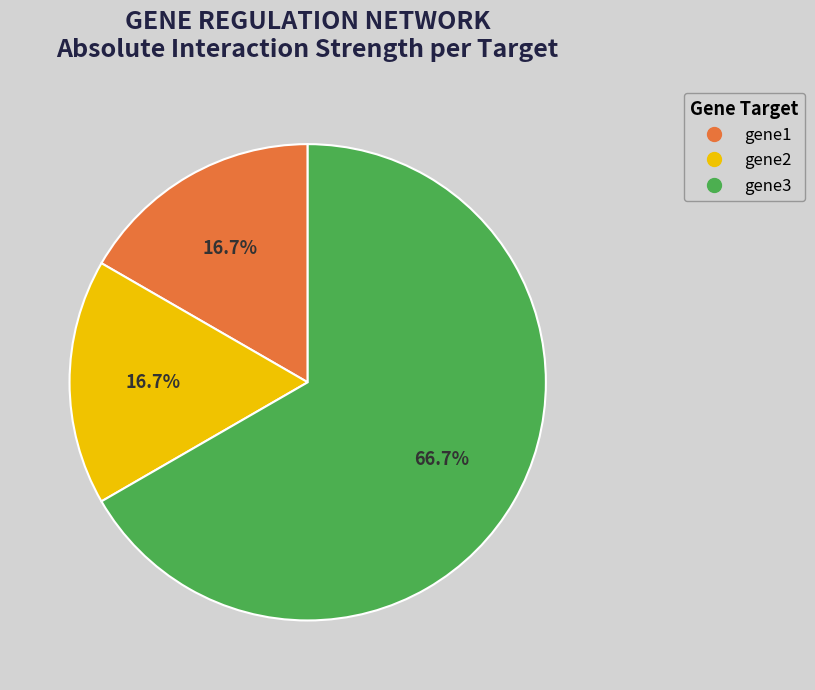

To the nearest percent, what is the average slice percentage?

33%